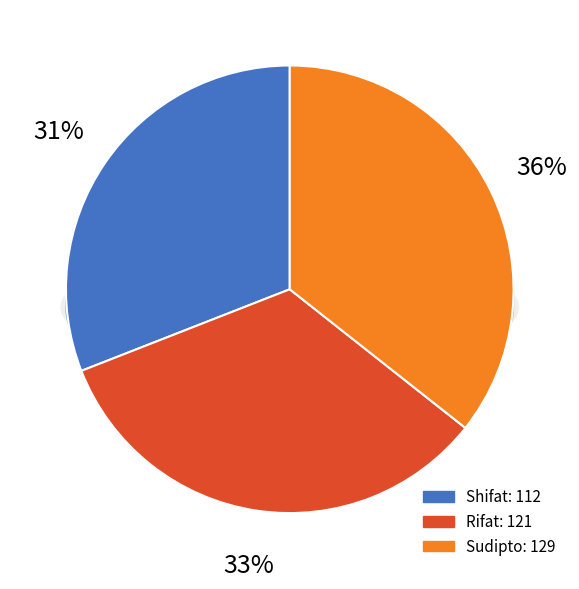

What percentage is NOT represented by Sudipto?

64.4%